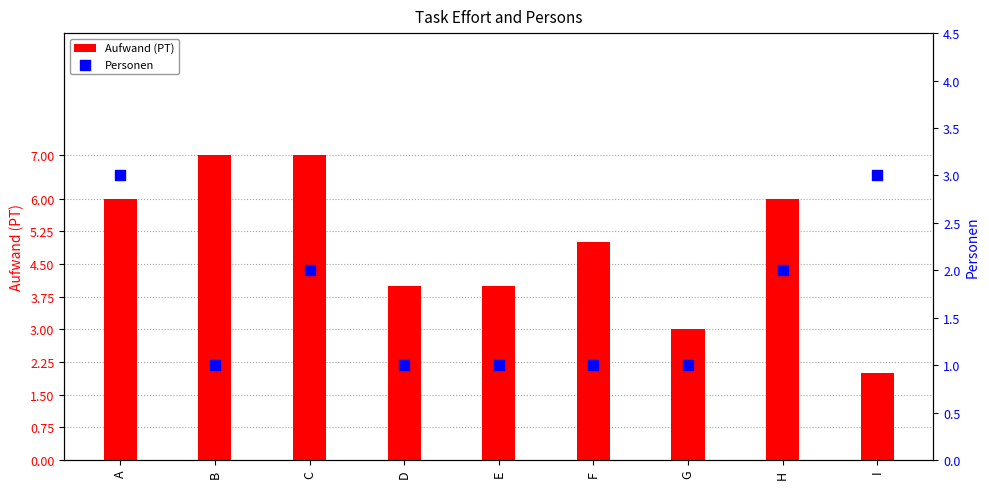

At which category is the sum across all series the highest?

A